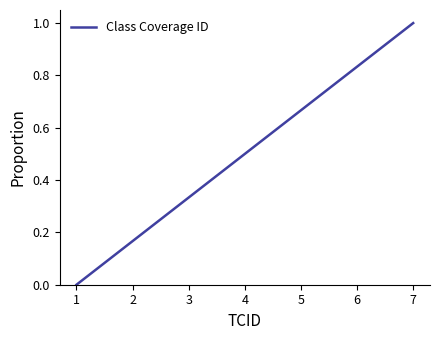

Rank the categories by value from highest to lowest.

7, 6, 5, 4, 3, 2, 1